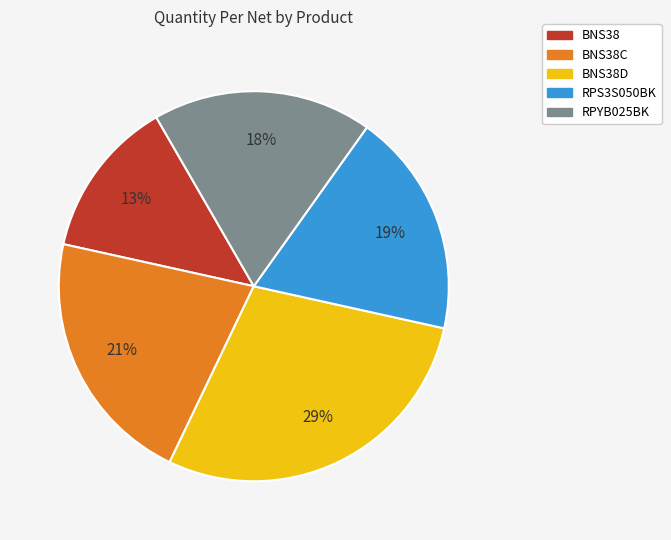

To the nearest percent, what is the average slice percentage?

20%